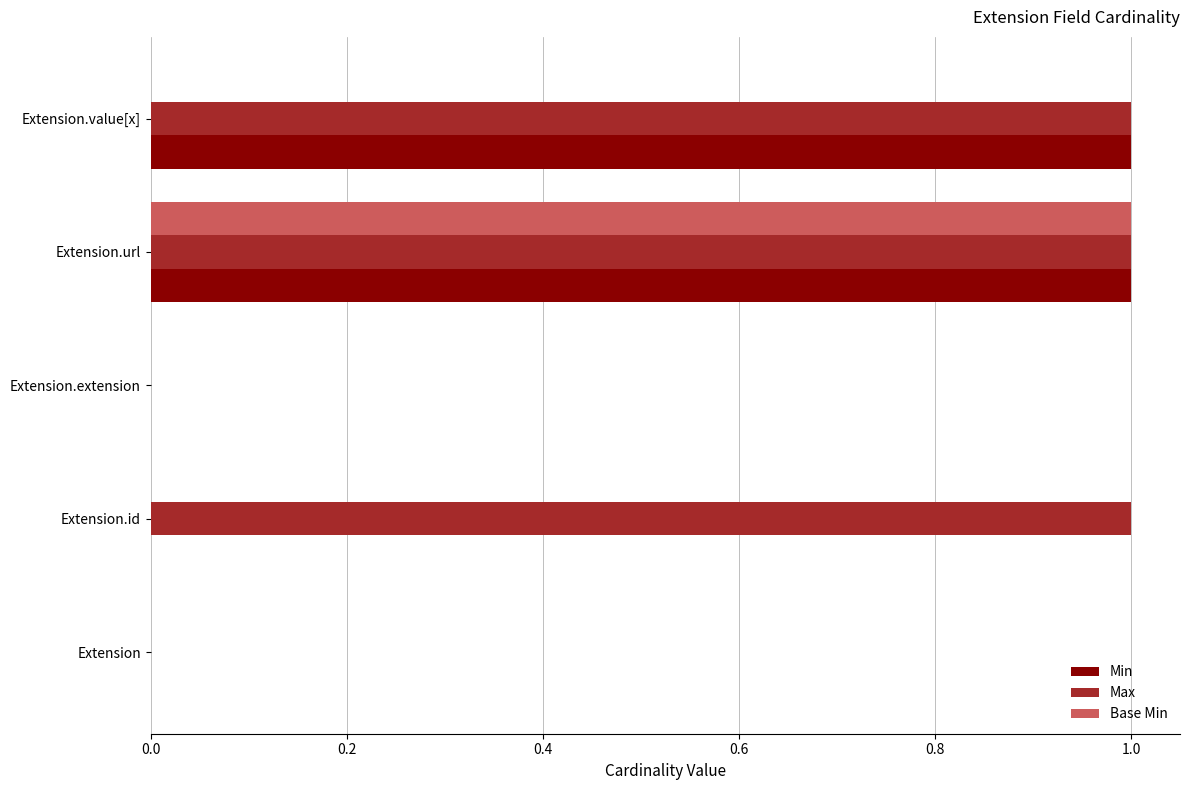

At which category is the sum across all series the highest?

Extension.url